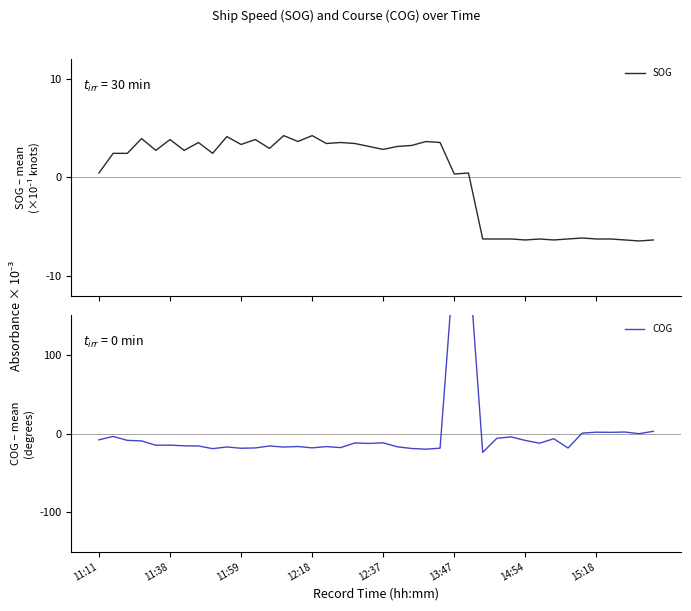

True or false: COG and SOG cross at least once.

True